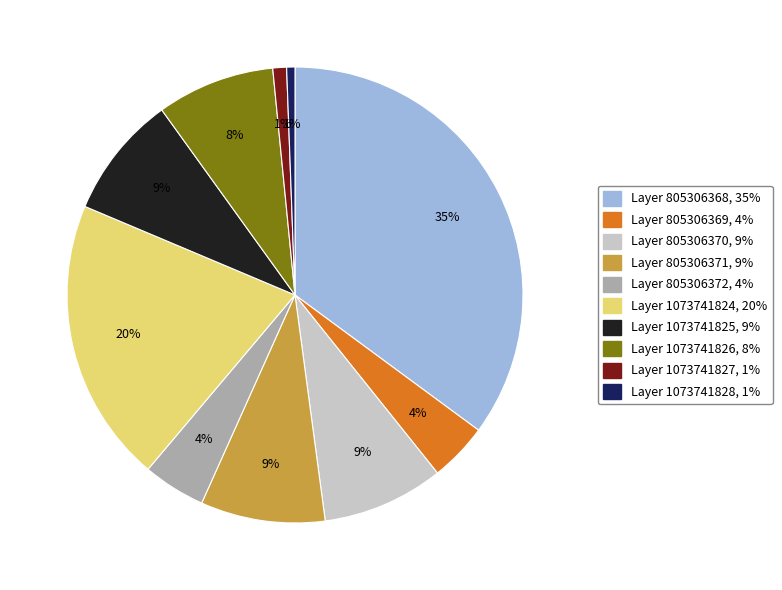

Is there any slice that represents more than half of the pie?

No